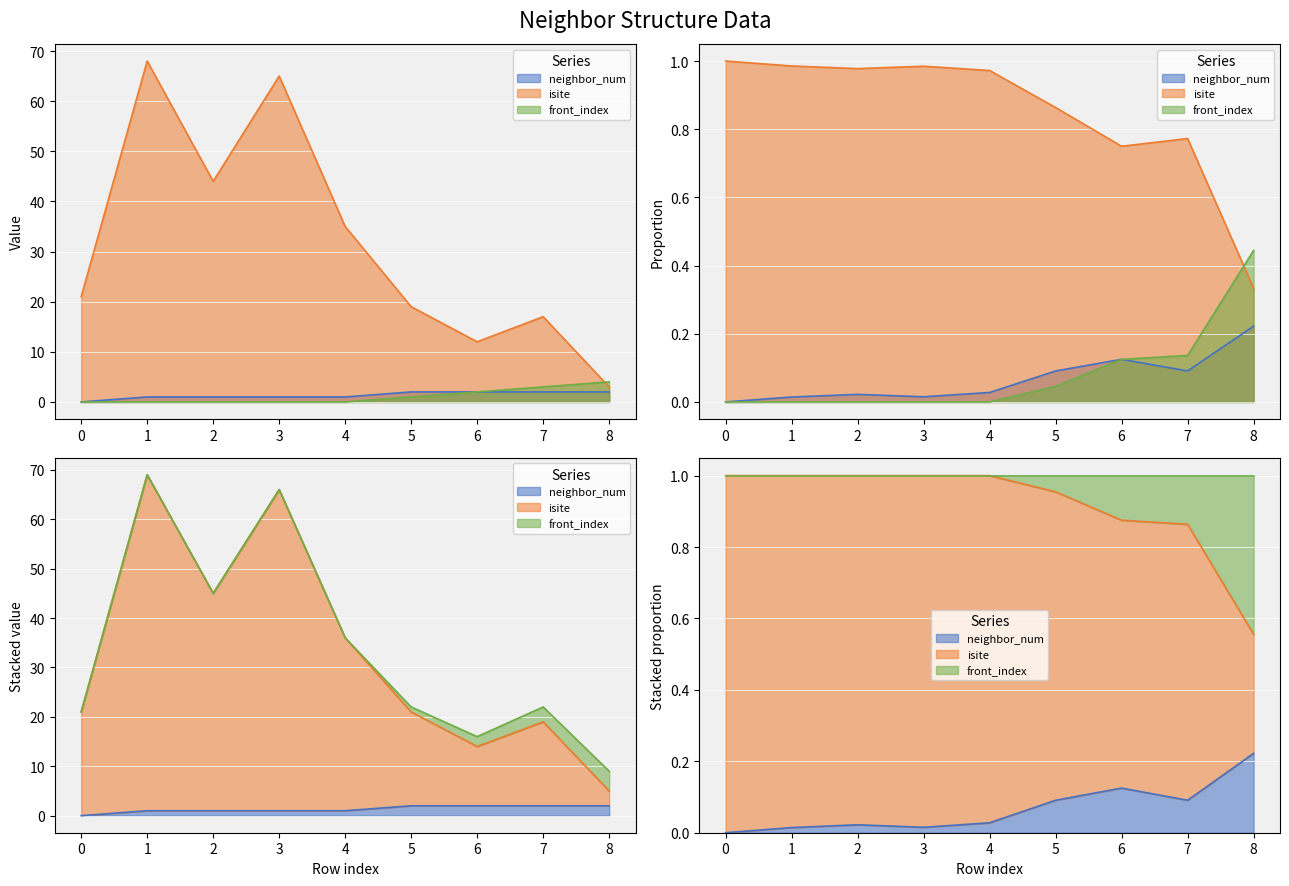

How many lines are shown in the chart?

3